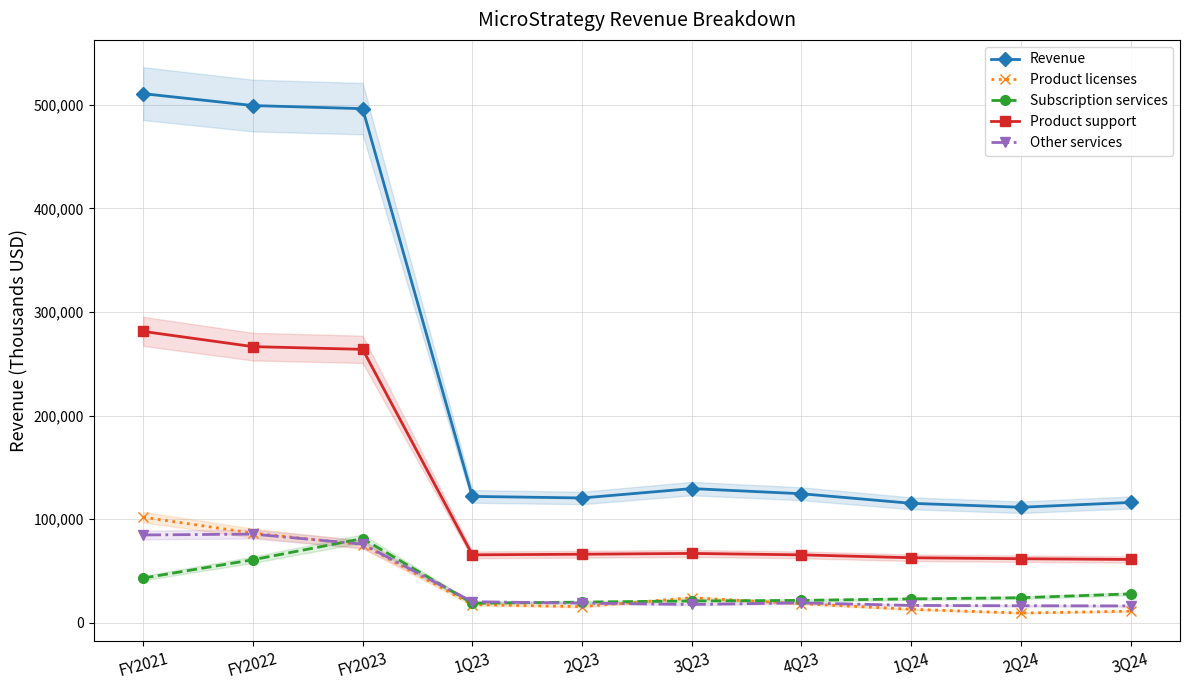

Which series has the largest total across all categories?

Revenue